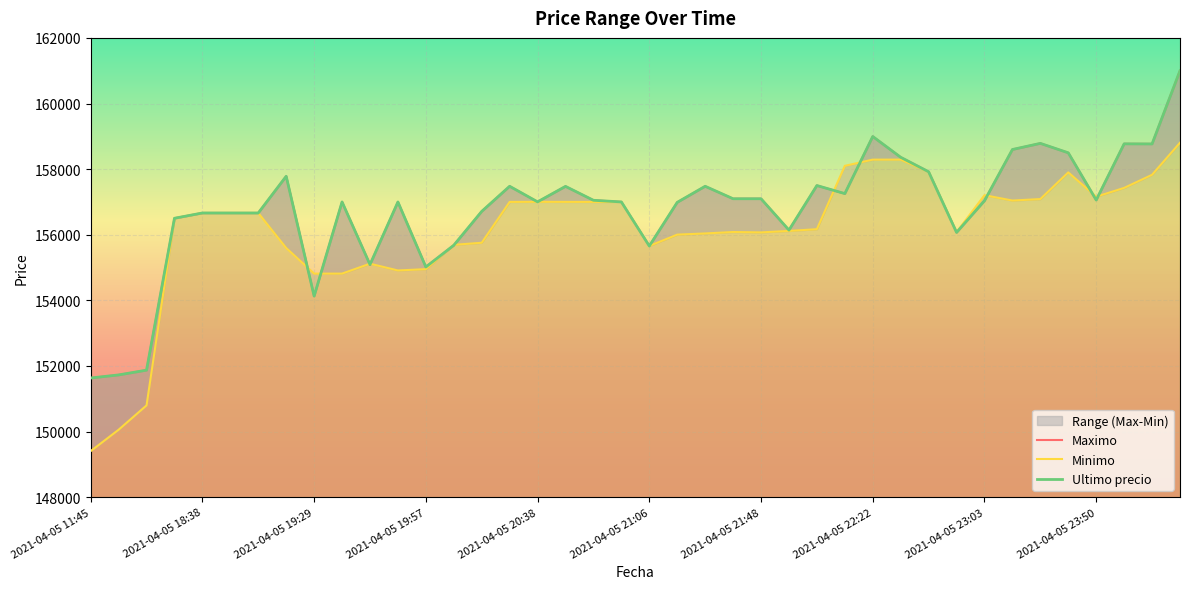

Reading left to right, list all the values displayed in this chart.

Maximo: 2021-04-05 11:45=151633	2021-04-05 16:00=151727	2021-04-05 16:21=151872	2021-04-05 18:21=156502	2021-04-05 18:38=156663	2021-04-05 18:53=156663	2021-04-05 19:06=156663	2021-04-05 19:17=157782	2021-04-05 19:29=154130	2021-04-05 19:38=157000	2021-04-05 19:46=155090	2021-04-05 19:51=156999	2021-04-05 19:57=155017	2021-04-05 20:05=155679	2021-04-05 20:15=156711	2021-04-05 20:28=157477	2021-04-05 20:38=157002	2021-04-05 20:46=157474	2021-04-05 20:52=157050	2021-04-05 20:58=157000	2021-04-05 21:06=155656	2021-04-05 21:16=156987	2021-04-05 21:27=157477	2021-04-05 21:38=157097	2021-04-05 21:48=157097	2021-04-05 21:55=156141	2021-04-05 22:01=157500	2021-04-05 22:10=157254	2021-04-05 22:22=158994	2021-04-05 22:34=158361	2021-04-05 22:45=157920	2021-04-05 22:55=156071	2021-04-05 23:03=157036	2021-04-05 23:13=158598	2021-04-05 23:26=158785	2021-04-05 23:39=158497	2021-04-05 23:50=157058	2021-04-05 23:59=158771	2021-04-06 00:23=158768	2021-04-06 00:42=161000
Minimo: 2021-04-05 11:45=149404	2021-04-05 16:00=150056	2021-04-05 16:21=150798	2021-04-05 18:21=156502	2021-04-05 18:38=156663	2021-04-05 18:53=156663	2021-04-05 19:06=156663	2021-04-05 19:17=155596	2021-04-05 19:29=154815	2021-04-05 19:38=154815	2021-04-05 19:46=155117	2021-04-05 19:51=154911	2021-04-05 19:57=154951	2021-04-05 20:05=155692	2021-04-05 20:15=155755	2021-04-05 20:28=157000	2021-04-05 20:38=157003	2021-04-05 20:46=157001	2021-04-05 20:52=157000	2021-04-05 20:58=157000	2021-04-05 21:06=155658	2021-04-05 21:16=156003	2021-04-05 21:27=156039	2021-04-05 21:38=156083	2021-04-05 21:48=156071	2021-04-05 21:55=156116	2021-04-05 22:01=156169	2021-04-05 22:10=158100	2021-04-05 22:22=158289	2021-04-05 22:34=158289	2021-04-05 22:45=157920	2021-04-05 22:55=156079	2021-04-05 23:03=157205	2021-04-05 23:13=157042	2021-04-05 23:26=157087	2021-04-05 23:39=157900	2021-04-05 23:50=157159	2021-04-05 23:59=157427	2021-04-06 00:23=157827	2021-04-06 00:42=158805
Ultimo precio: 2021-04-05 11:45=151633	2021-04-05 16:00=151727	2021-04-05 16:21=151872	2021-04-05 18:21=156502	2021-04-05 18:38=156663	2021-04-05 18:53=156663	2021-04-05 19:06=156663	2021-04-05 19:17=157782	2021-04-05 19:29=154130	2021-04-05 19:38=157000	2021-04-05 19:46=155090	2021-04-05 19:51=156999	2021-04-05 19:57=155017	2021-04-05 20:05=155679	2021-04-05 20:15=156711	2021-04-05 20:28=157477	2021-04-05 20:38=157002	2021-04-05 20:46=157474	2021-04-05 20:52=157050	2021-04-05 20:58=157000	2021-04-05 21:06=155656	2021-04-05 21:16=156987	2021-04-05 21:27=157477	2021-04-05 21:38=157097	2021-04-05 21:48=157097	2021-04-05 21:55=156141	2021-04-05 22:01=157500	2021-04-05 22:10=157254	2021-04-05 22:22=158994	2021-04-05 22:34=158361	2021-04-05 22:45=157920	2021-04-05 22:55=156071	2021-04-05 23:03=157036	2021-04-05 23:13=158598	2021-04-05 23:26=158785	2021-04-05 23:39=158497	2021-04-05 23:50=157058	2021-04-05 23:59=158771	2021-04-06 00:23=158768	2021-04-06 00:42=161000